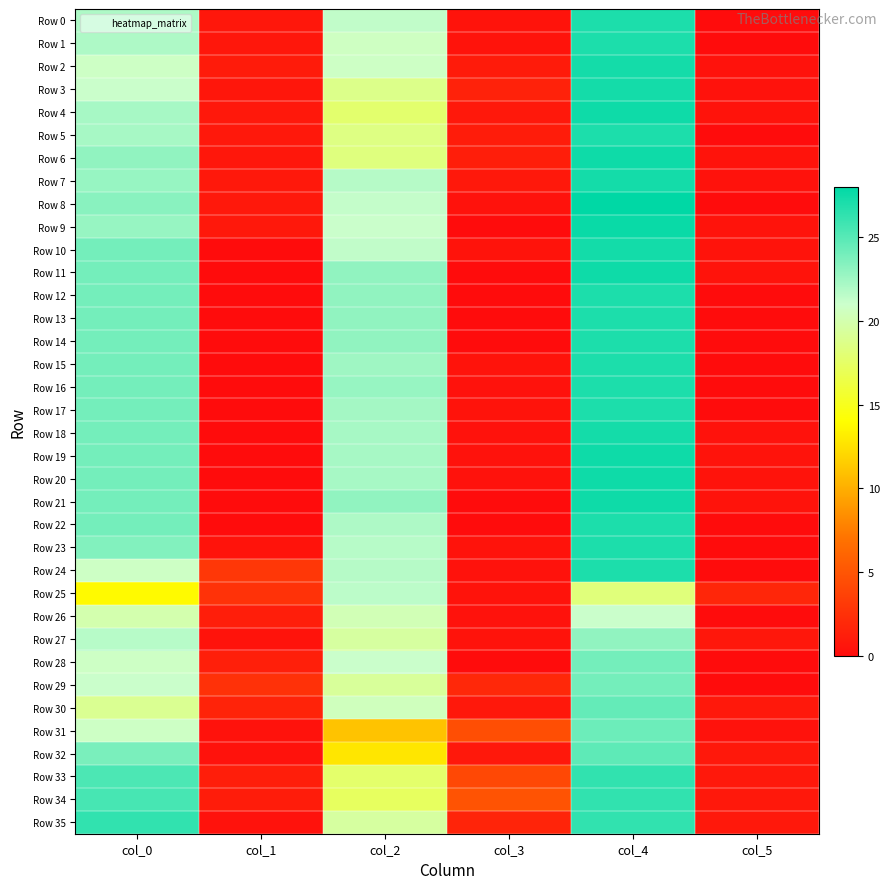

What is the total value across all series at col_3?

32.2